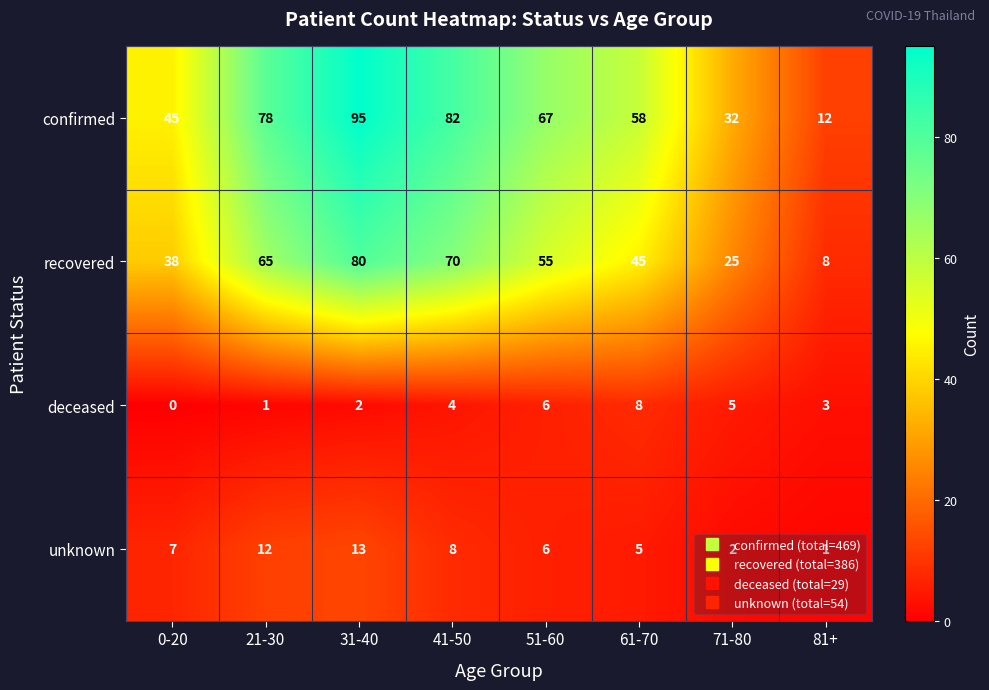

Read the confirmed value at 51-60.

67